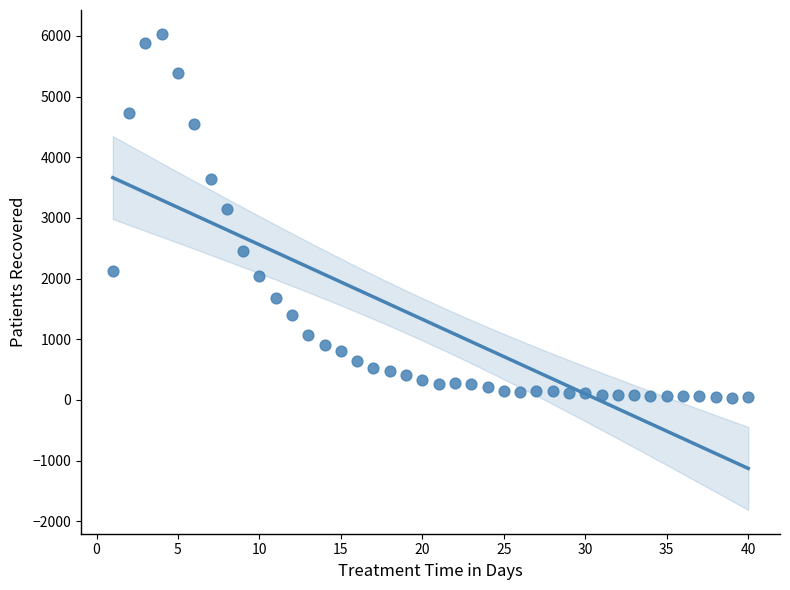

What Y value in the scatter plot is closest to 3034?

3150